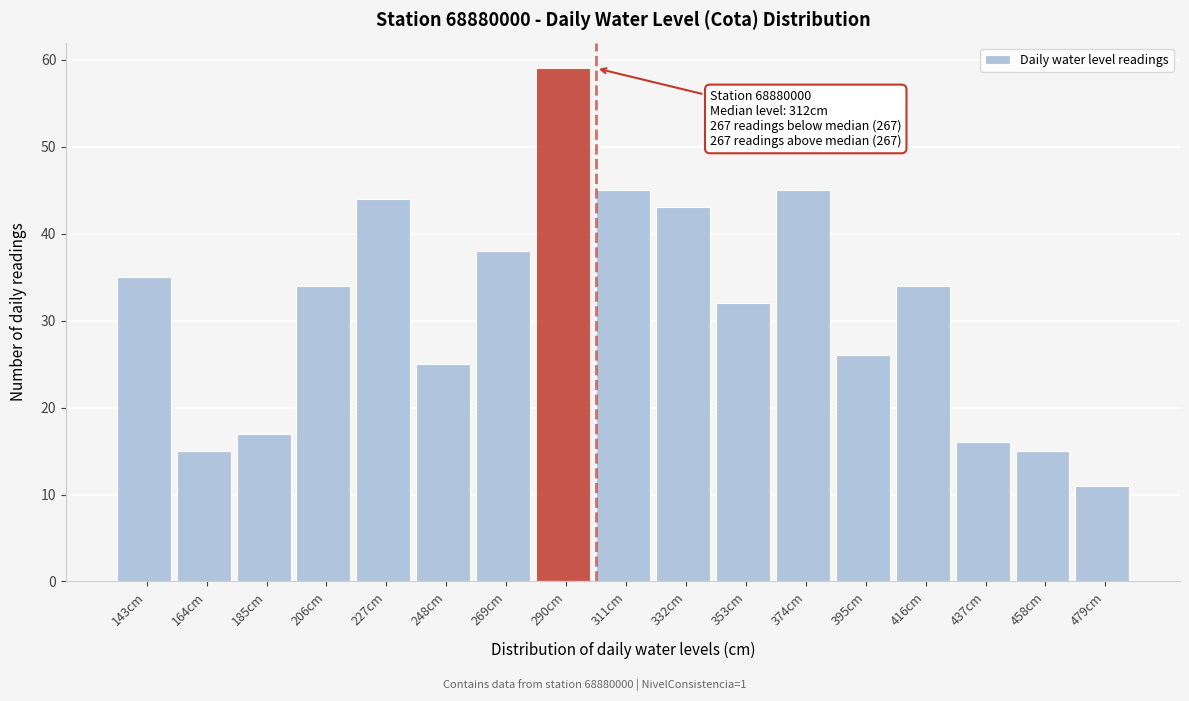

Reading left to right, list all the values displayed in this chart.

143cm=35	164cm=15	185cm=17	206cm=34	227cm=44	248cm=25	269cm=38	290cm=59	311cm=45	332cm=43	353cm=32	374cm=45	395cm=26	416cm=34	437cm=16	458cm=15	479cm=11